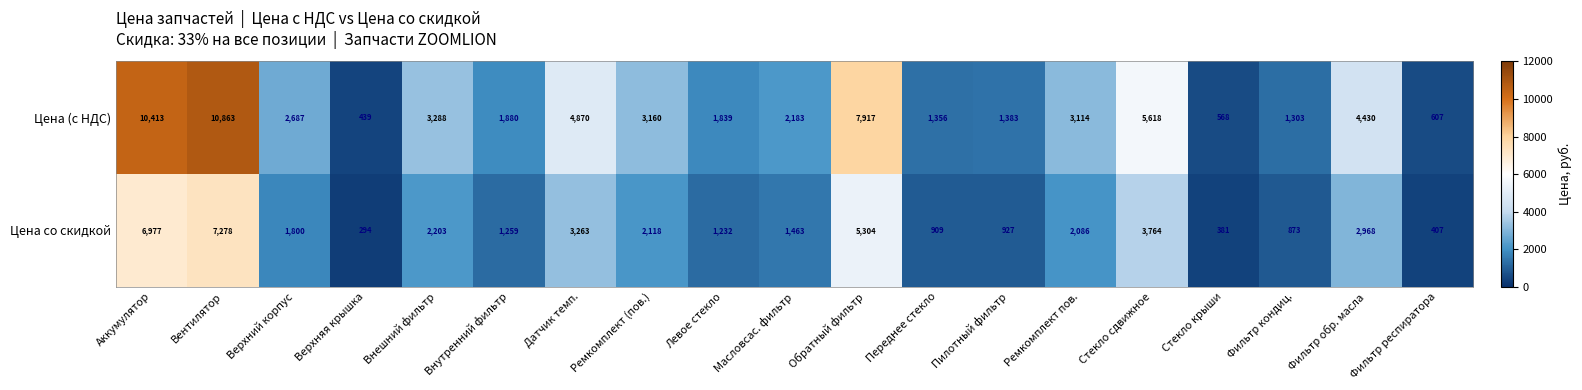

At how many categories does at least one series exceed 4763?

5